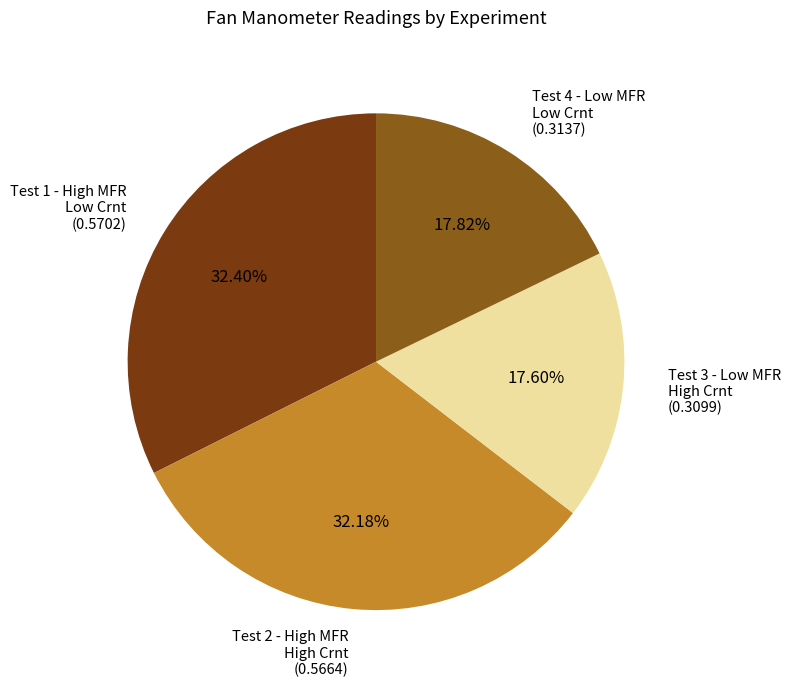

Is there any slice that represents more than half of the pie?

No